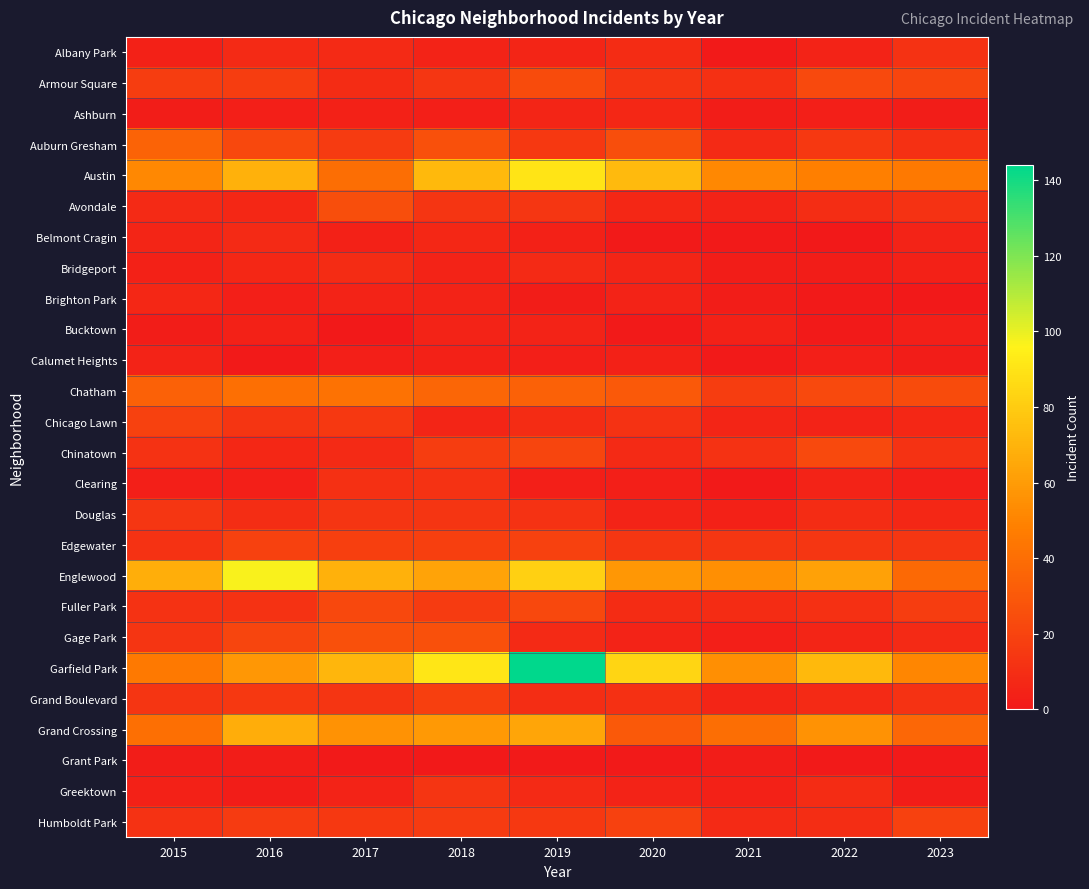

Rank the series at 2019 from highest to lowest value.

Garfield Park, Austin, Englewood, Grand Crossing, Chatham, Armour Square, Fuller Park, Chinatown, Edgewater, Auburn Gresham, Humboldt Park, Avondale, Douglas, Grand Boulevard, Chicago Lawn, Bridgeport, Gage Park, Greektown, Albany Park, Ashburn, Bucktown, Belmont Cragin, Calumet Heights, Clearing, Brighton Park, Grant Park